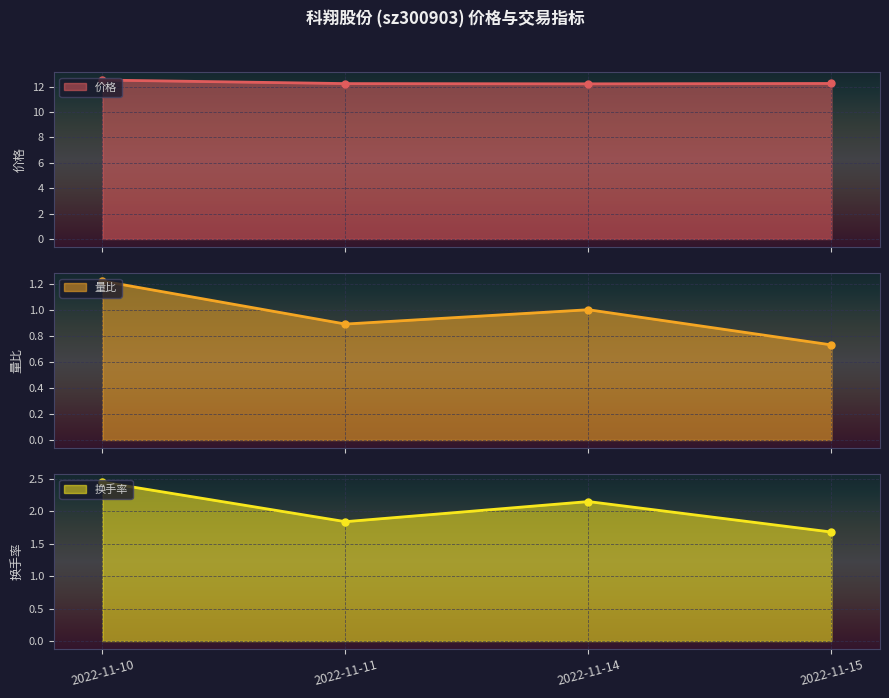

Reading right to left, transcribe all the data shown in this chart.

价格: 12.2	12.2	12.2	12.5
量比: 0.7	1.0	0.9	1.2
换手率: 1.7	2.1	1.8	2.5